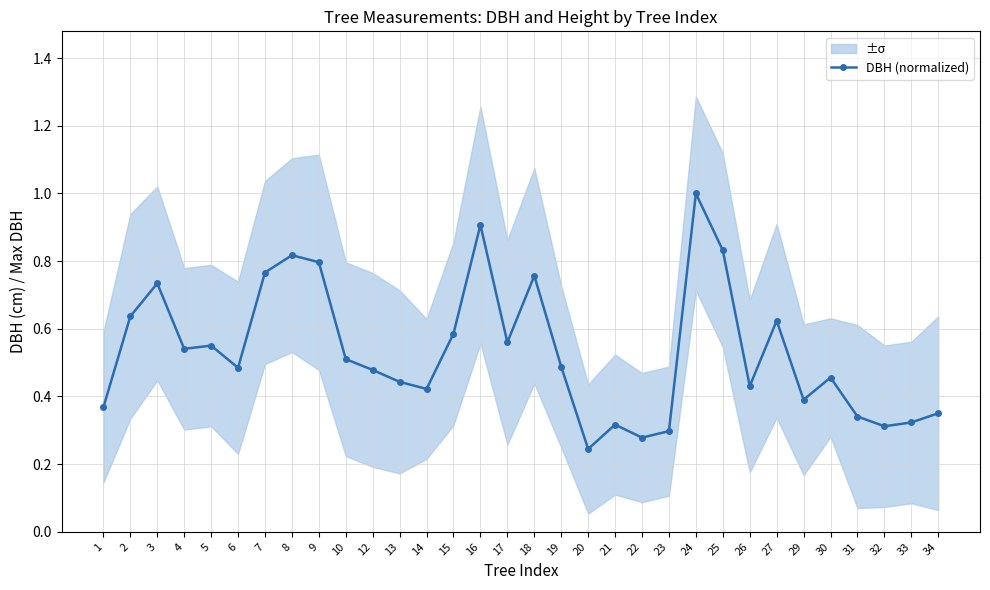

What is the value of the 18th point from the left?

0.5